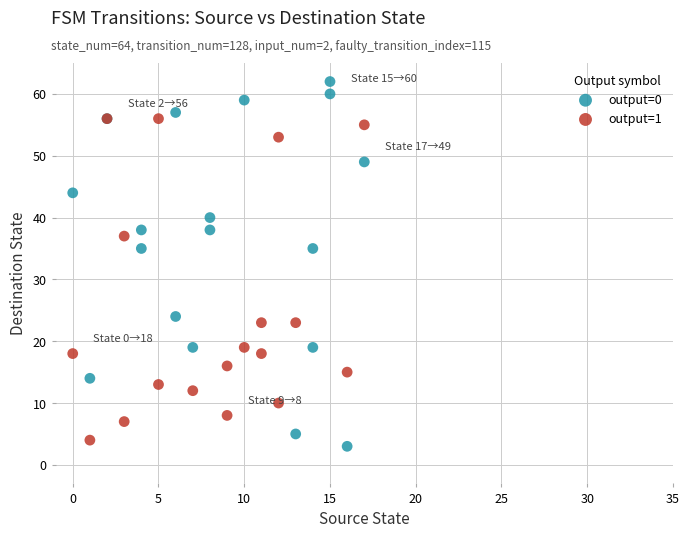

Which series has the largest Y range (max minus min)?

output=0